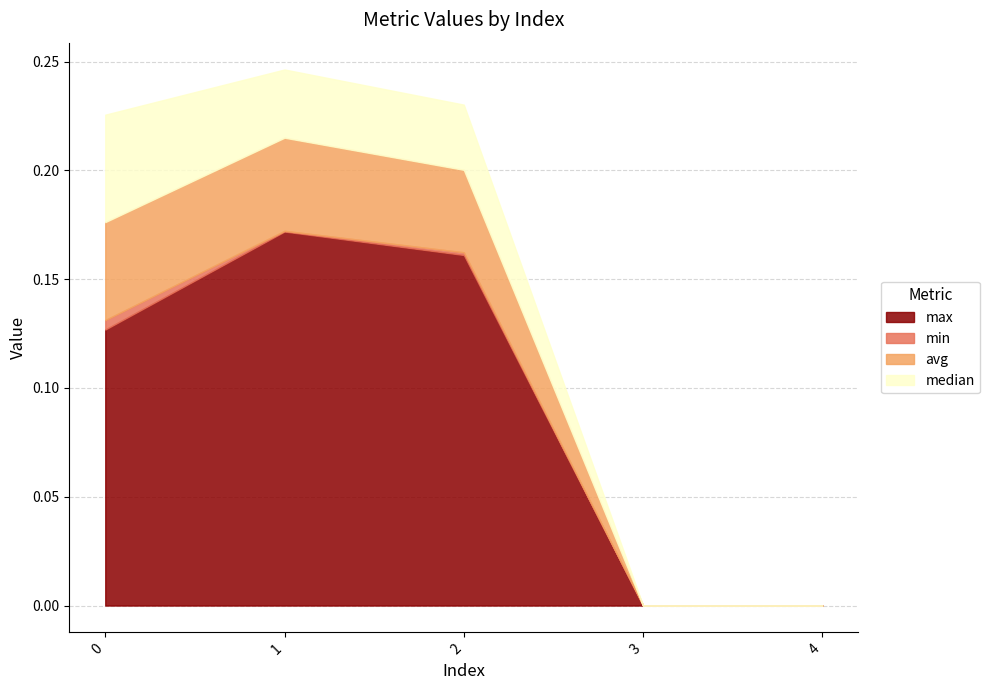

Does the chart have visible grid lines?

Yes